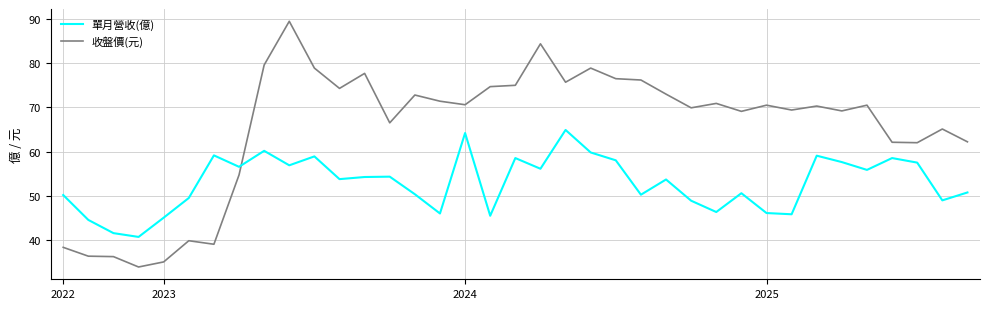

What is the minimum value shown in the chart?

33.9